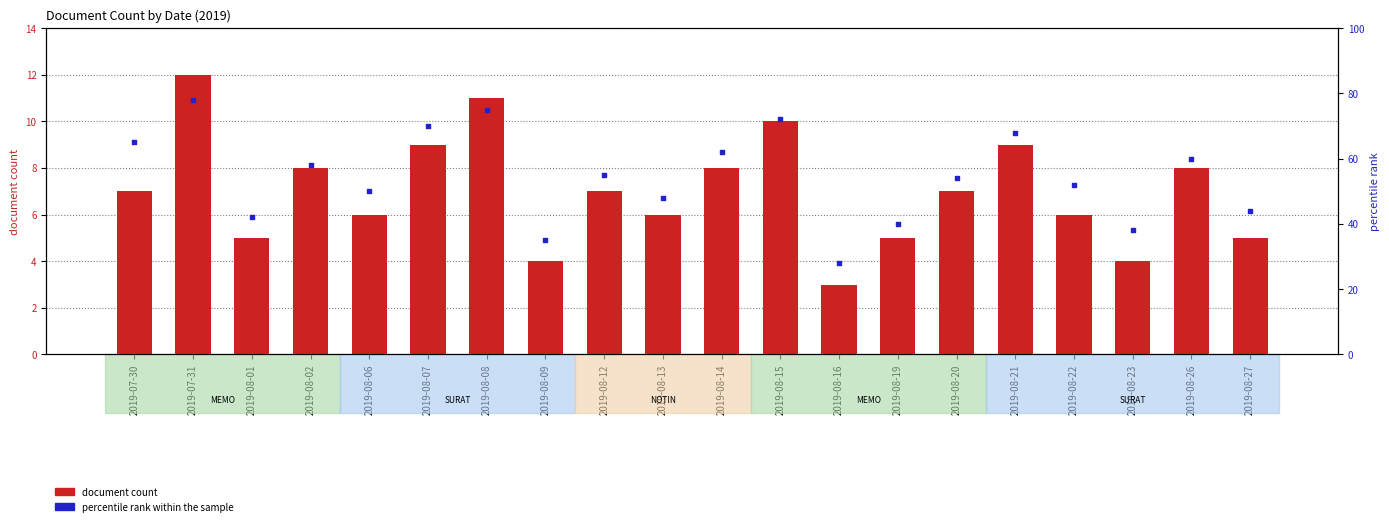

Which series has the largest Y range (max minus min)?

percentile rank within the sample